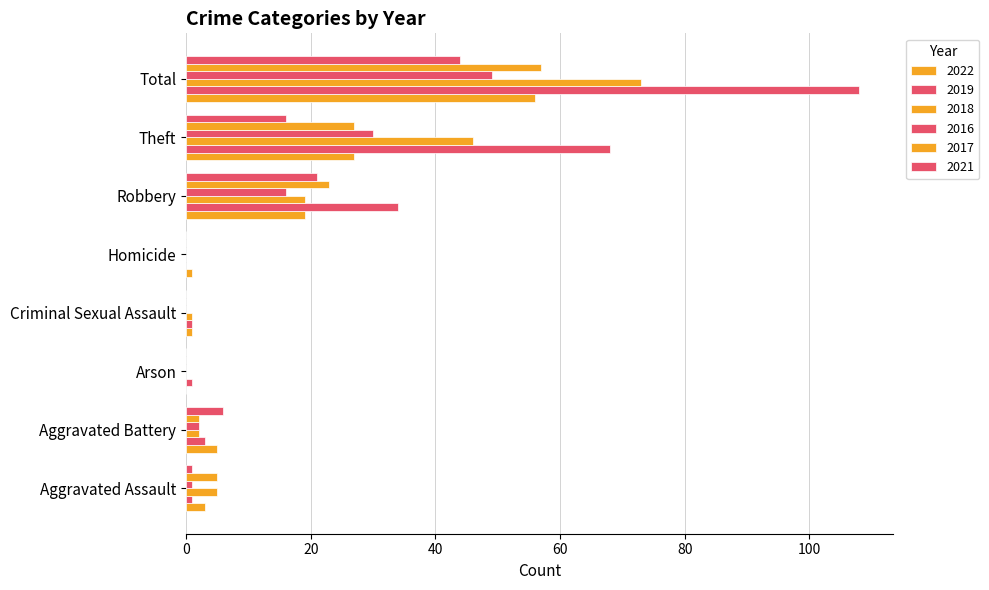

How many values in 2019 are above zero?

7